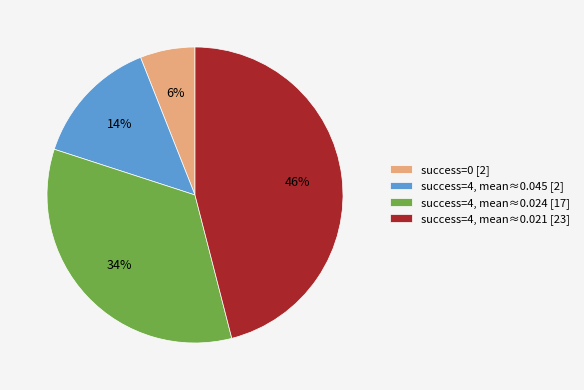

Which category has the biggest portion of the pie?

success=4, mean≈0.021 [23]